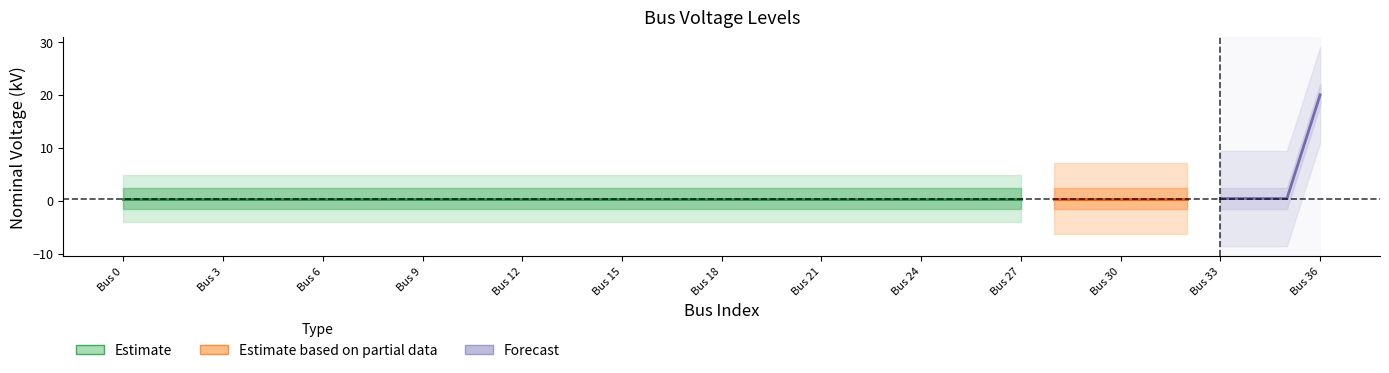

The value at 4 is 0.4. True or false?

True